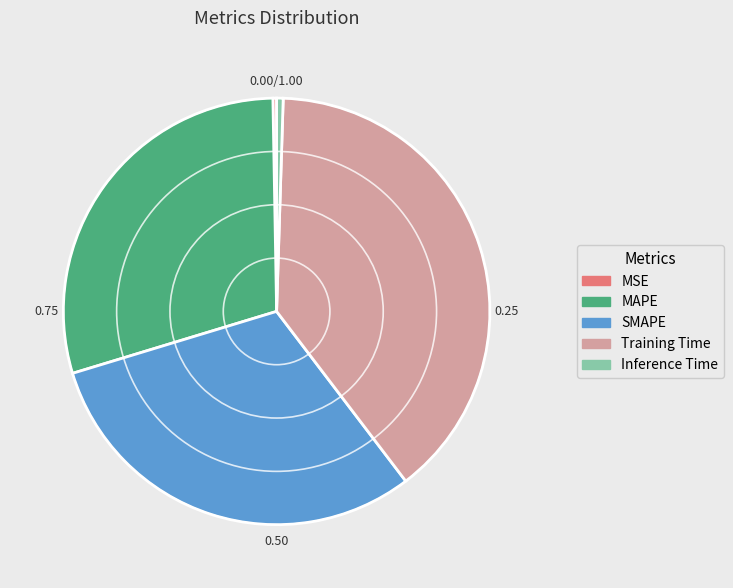

Between Inference Time and MAPE, which is larger?

MAPE